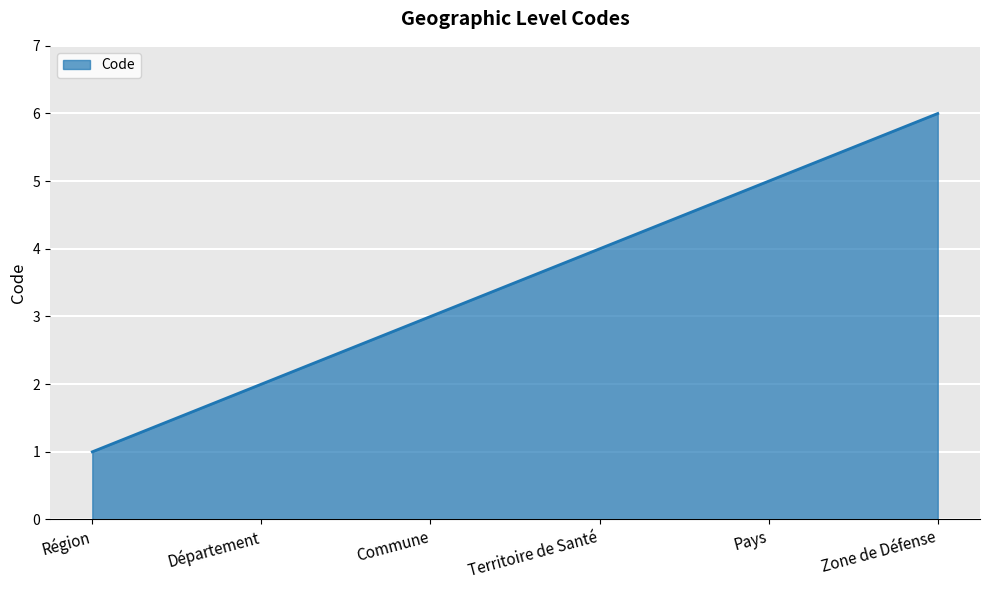

Reading left to right, list all the values displayed in this chart.

Région=1	Département=2	Commune=3	Territoire de Santé=4	Pays=5	Zone de Défense=6